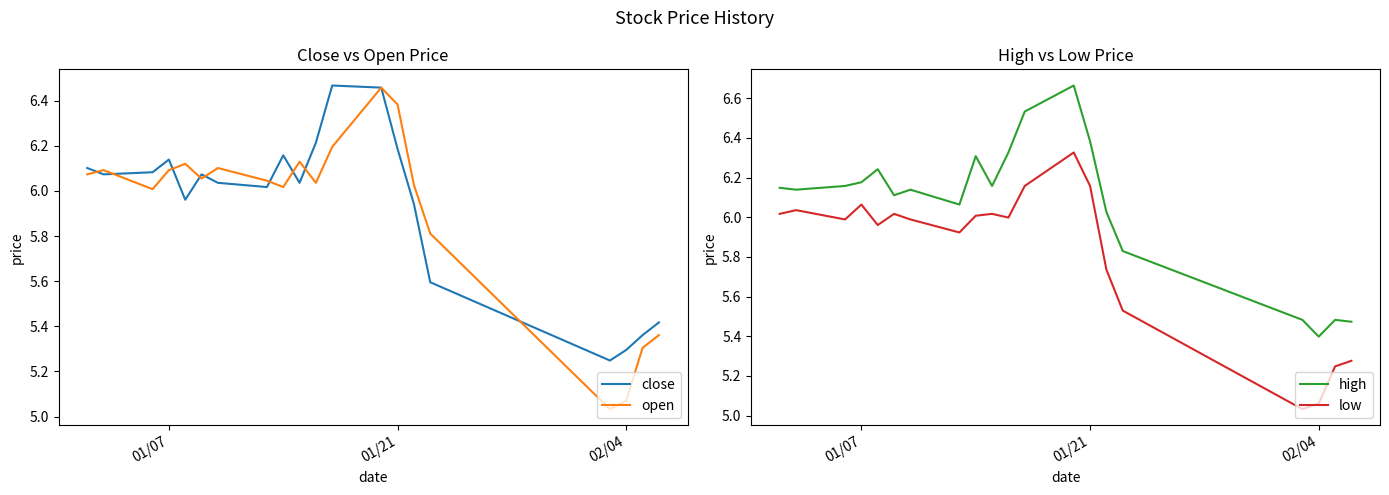

At how many categories does at least one series exceed 5?

20